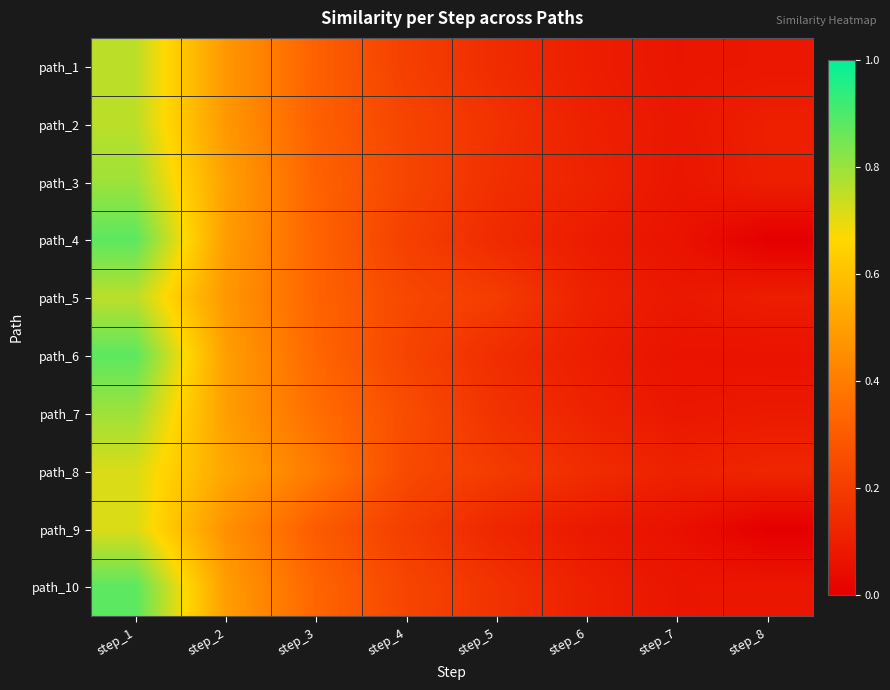

How many distinct data groups are displayed?

10